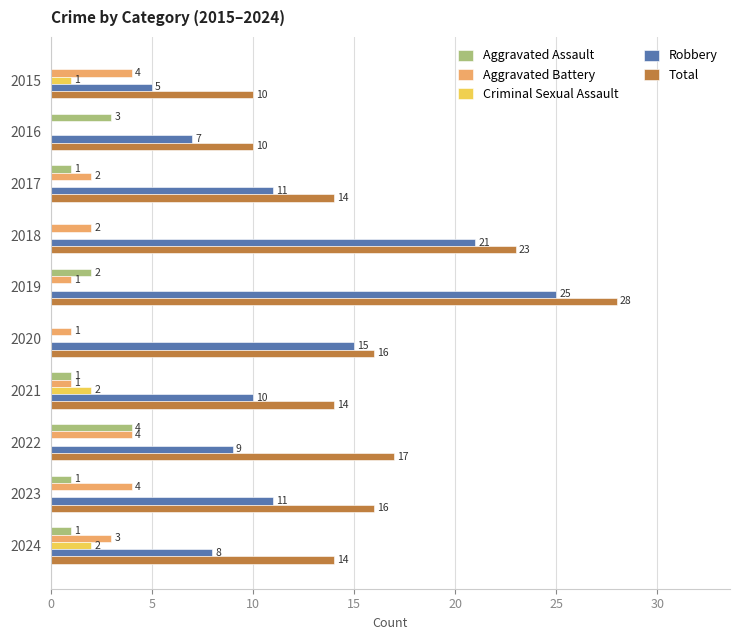

What is the sum of all Aggravated Assault values?

13